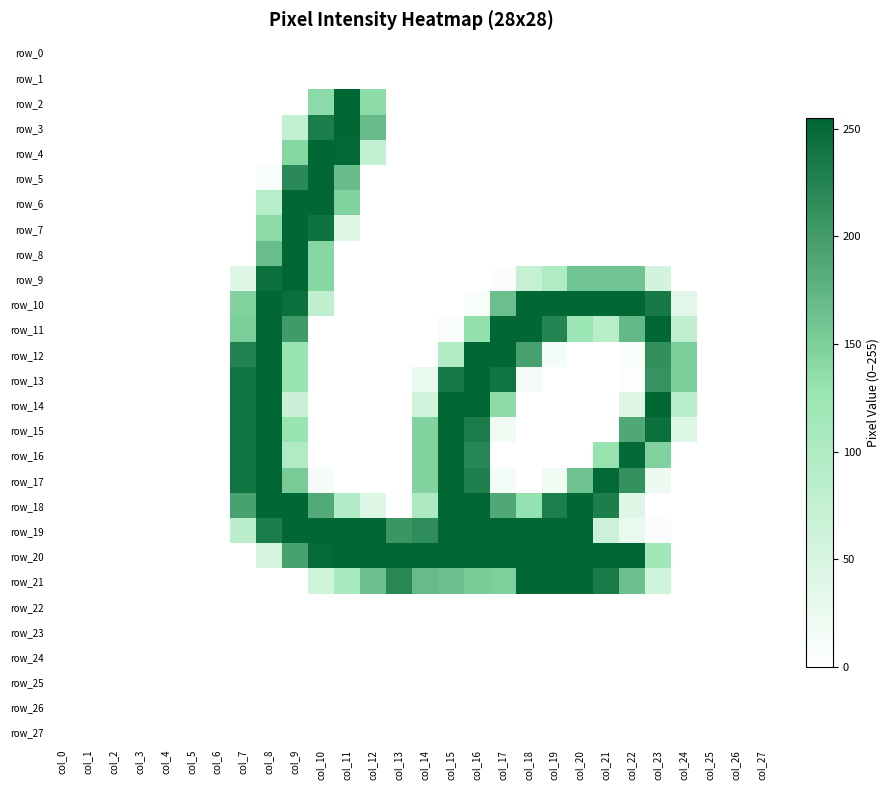

Which has a higher value, col_26 or col_2?

col_26